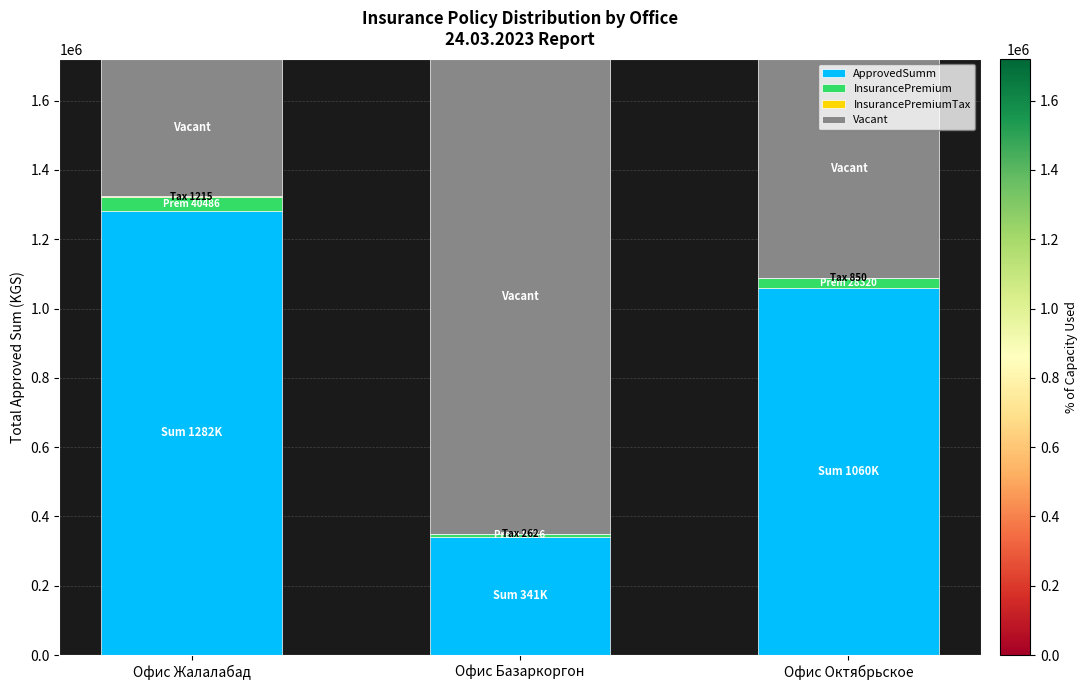

True or false: ApprovedSumm has a value of 1282000.0 at Офис Жалалабад.

True